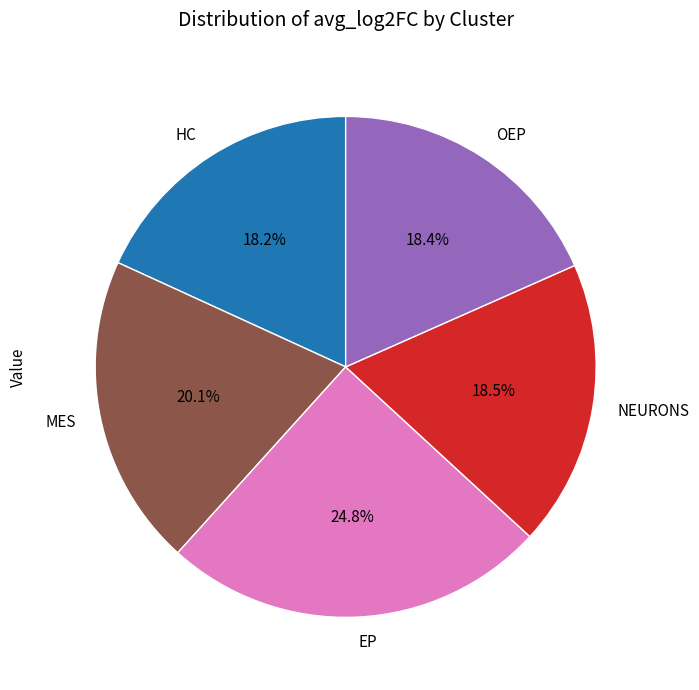

What percentage is the MES slice, to the nearest percent?

20%